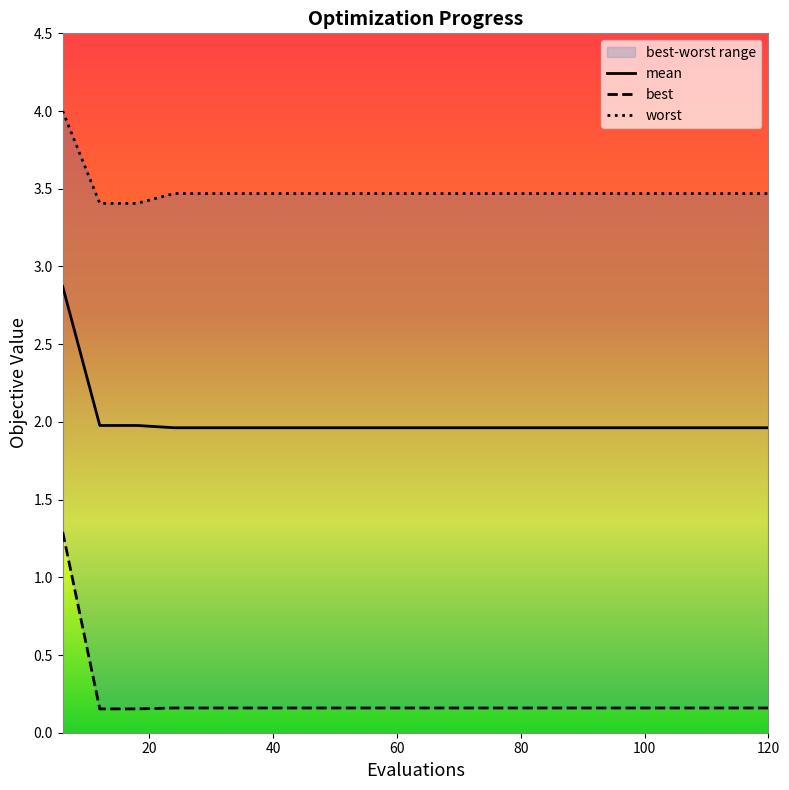

What is the spread (max minus min) of values at 84?

3.3